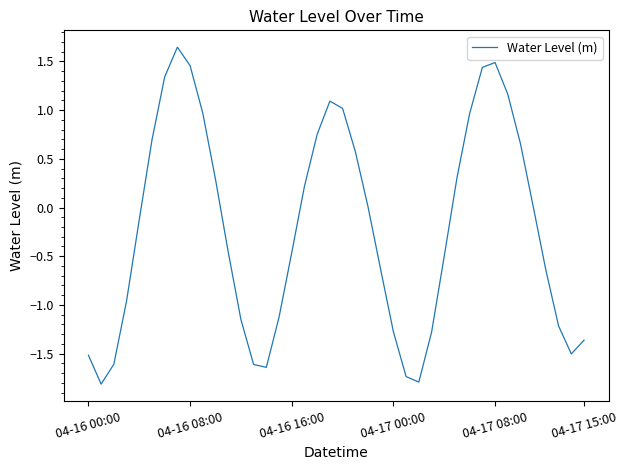

What is the difference between the maximum and minimum values?

3.5